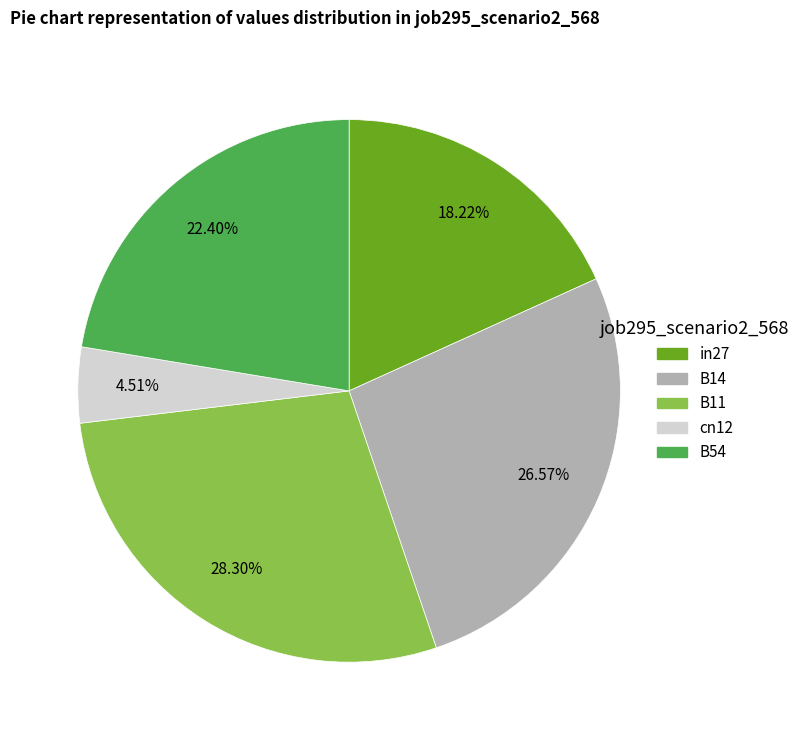

What percentage is NOT represented by cn12?

95.5%